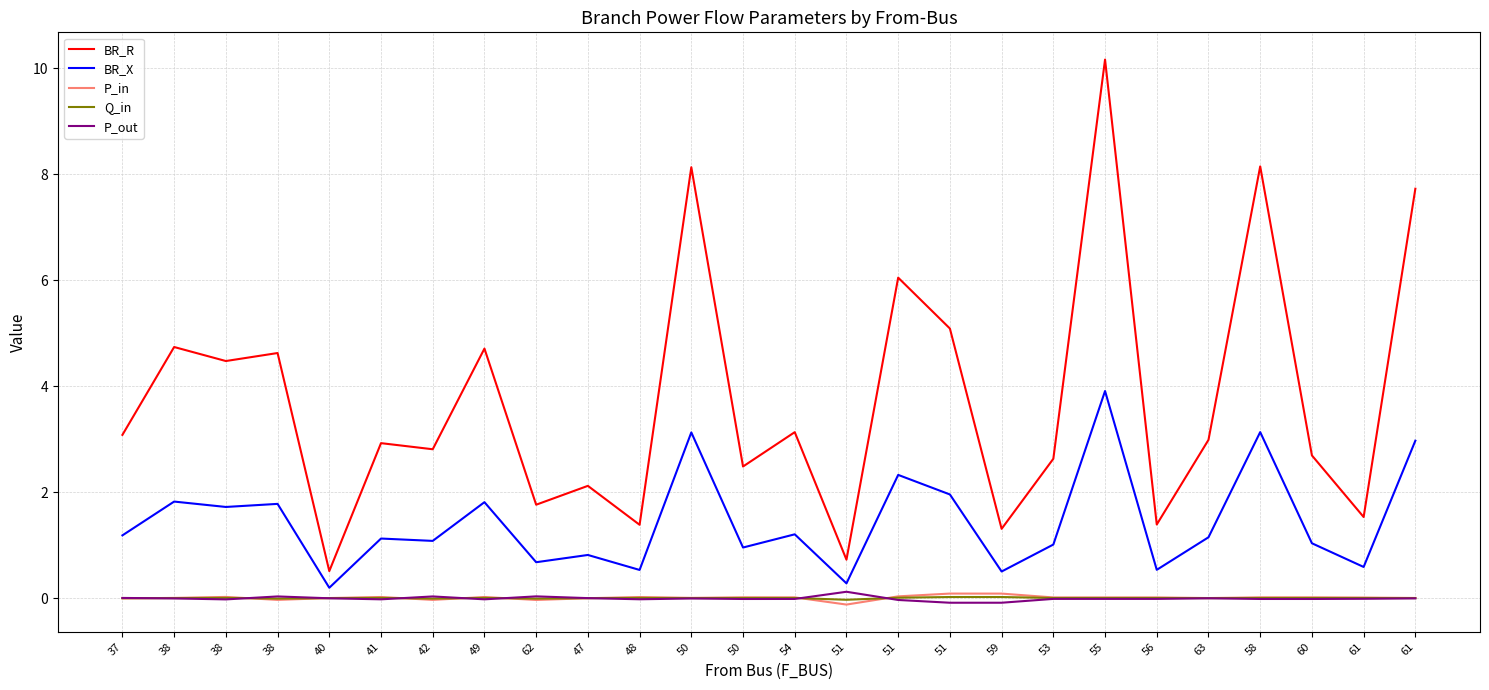

Is this an area chart (filled region under the line)?

No